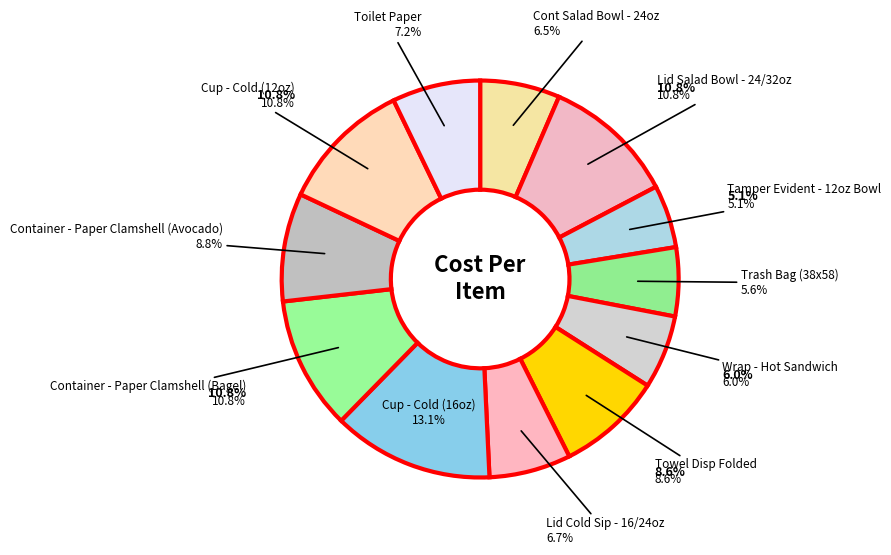

Is Lid Cold Sip - 16/24oz the majority of the pie?

No